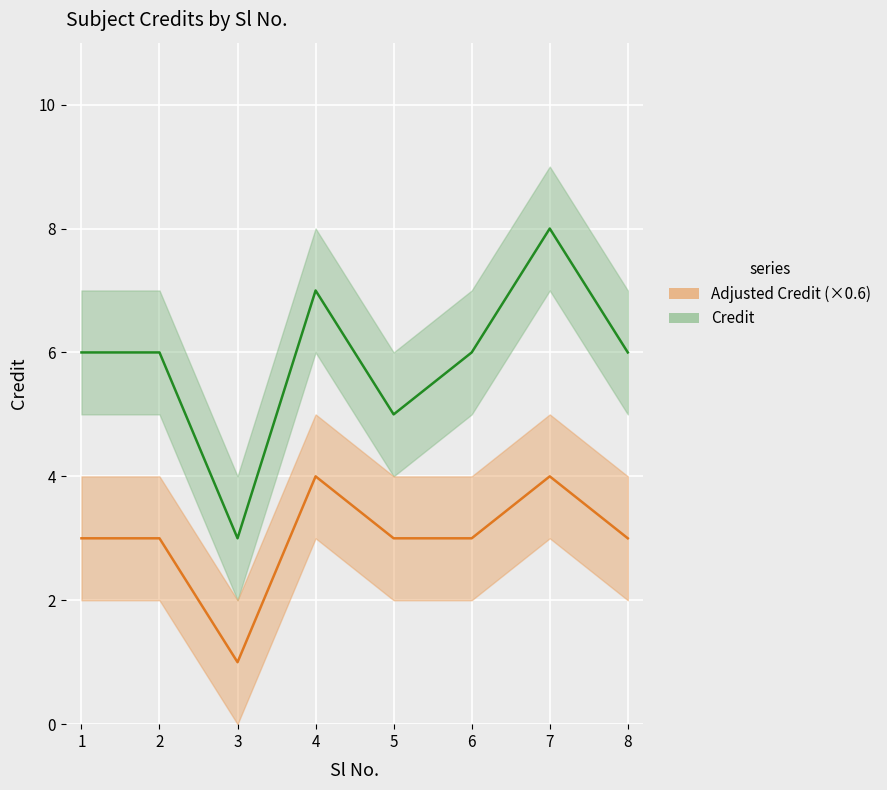

Reading left to right, list all the values displayed in this chart.

Credit: 6	6	3	7	5	6	8	6
Adjusted Credit (×0.6): 3	3	1	4	3	3	4	3